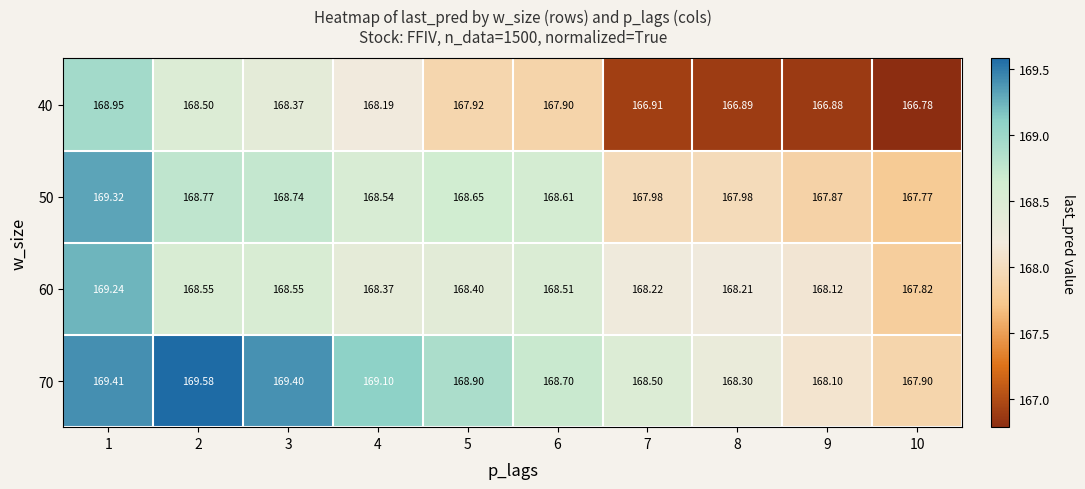

Which label corresponds to the largest value in the chart?

2